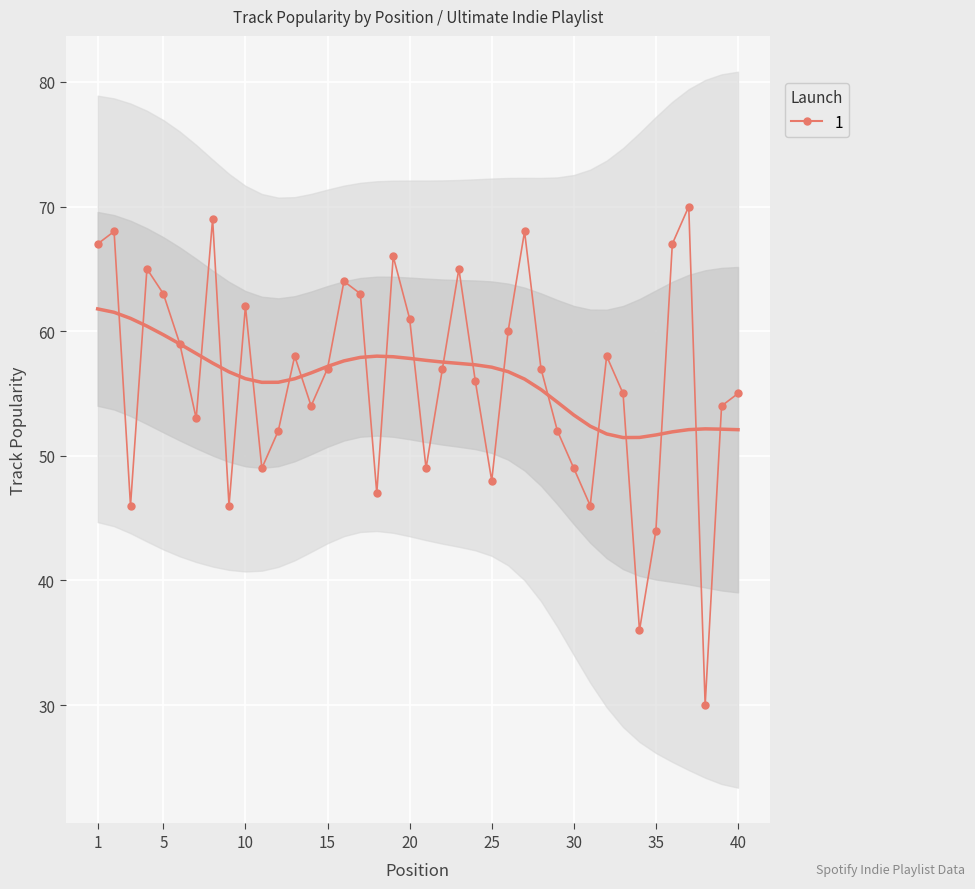

At which category does the chart reach its peak across all series?

37